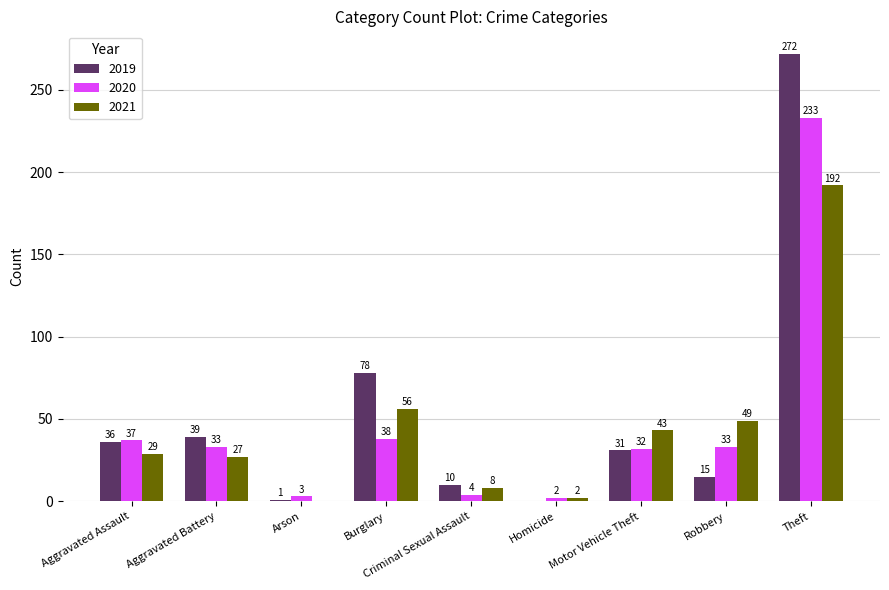

Where does the 2019 series first go above 31?

Aggravated Assault